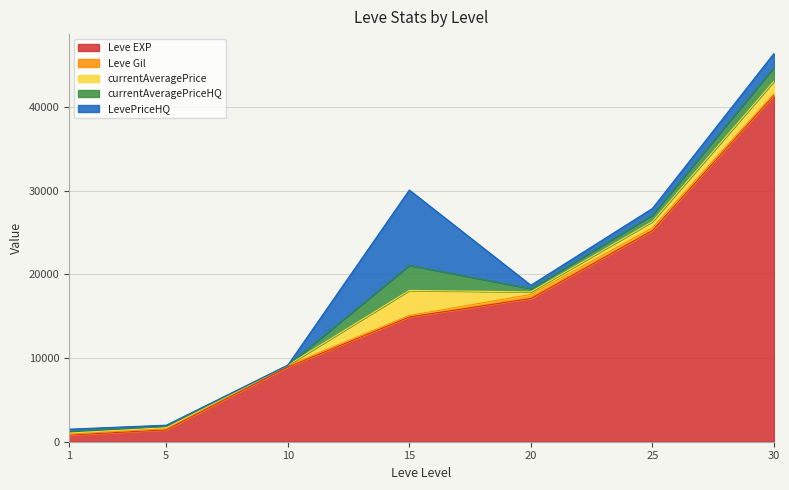

What is the difference between the Leve EXP values at 10 and 25?

16320.0